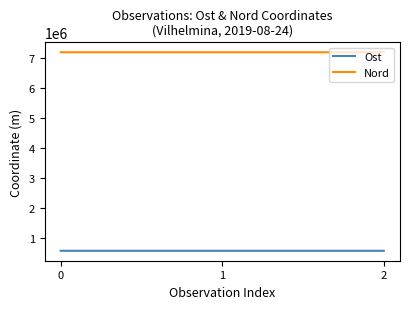

How many categories are shown in the chart?

3